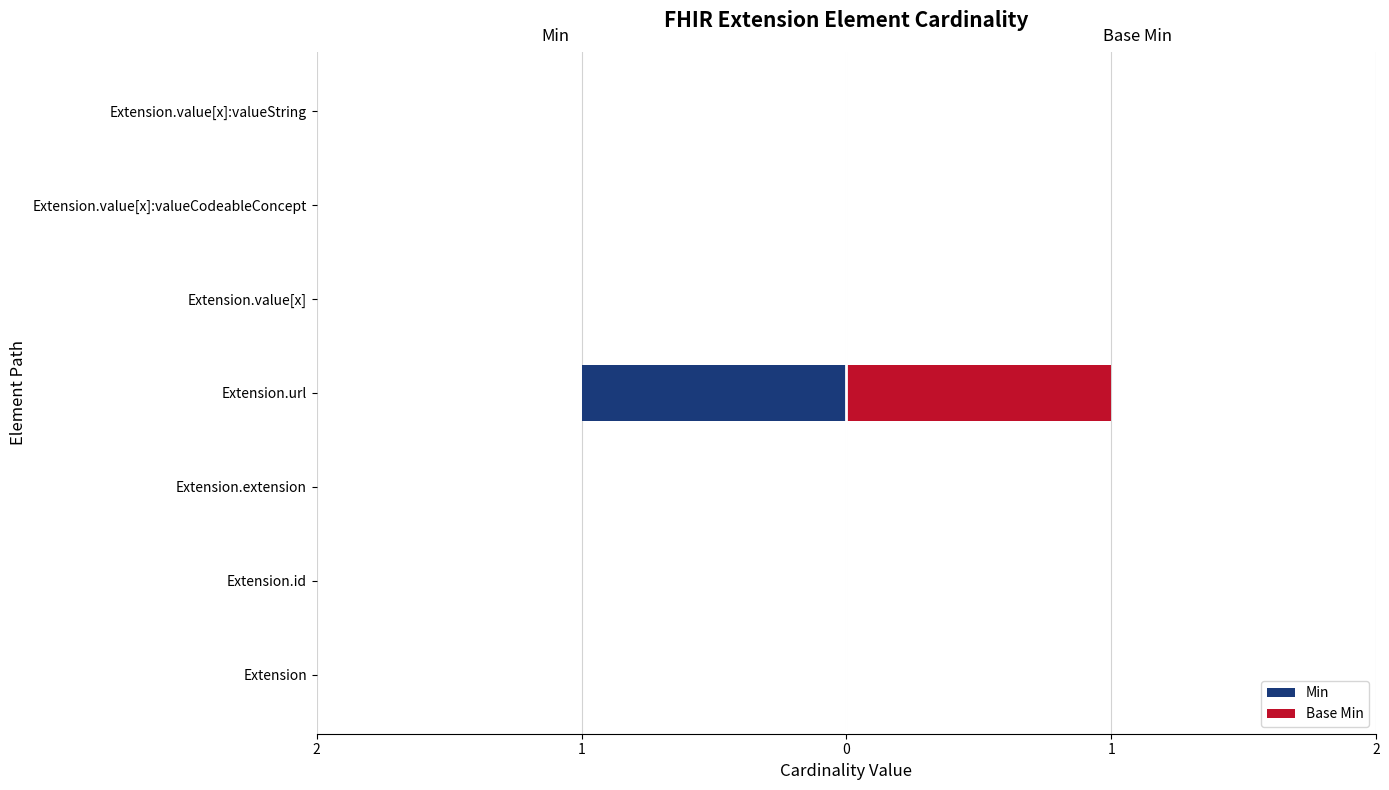

Which series changed the most between Extension.extension and Extension.value[x]:valueCodeableConcept?

Min